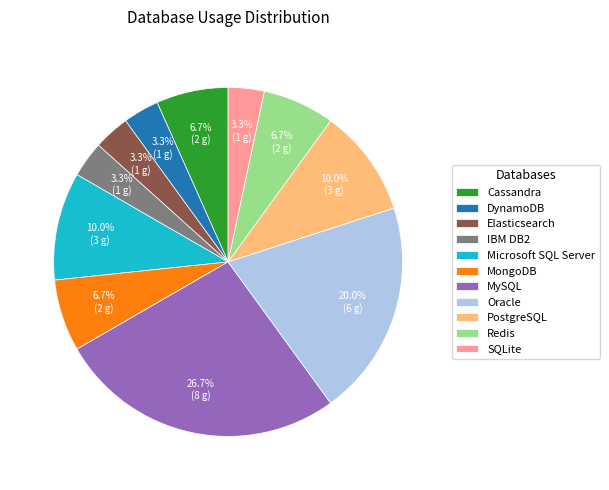

Is IBM DB2 the majority of the pie?

No